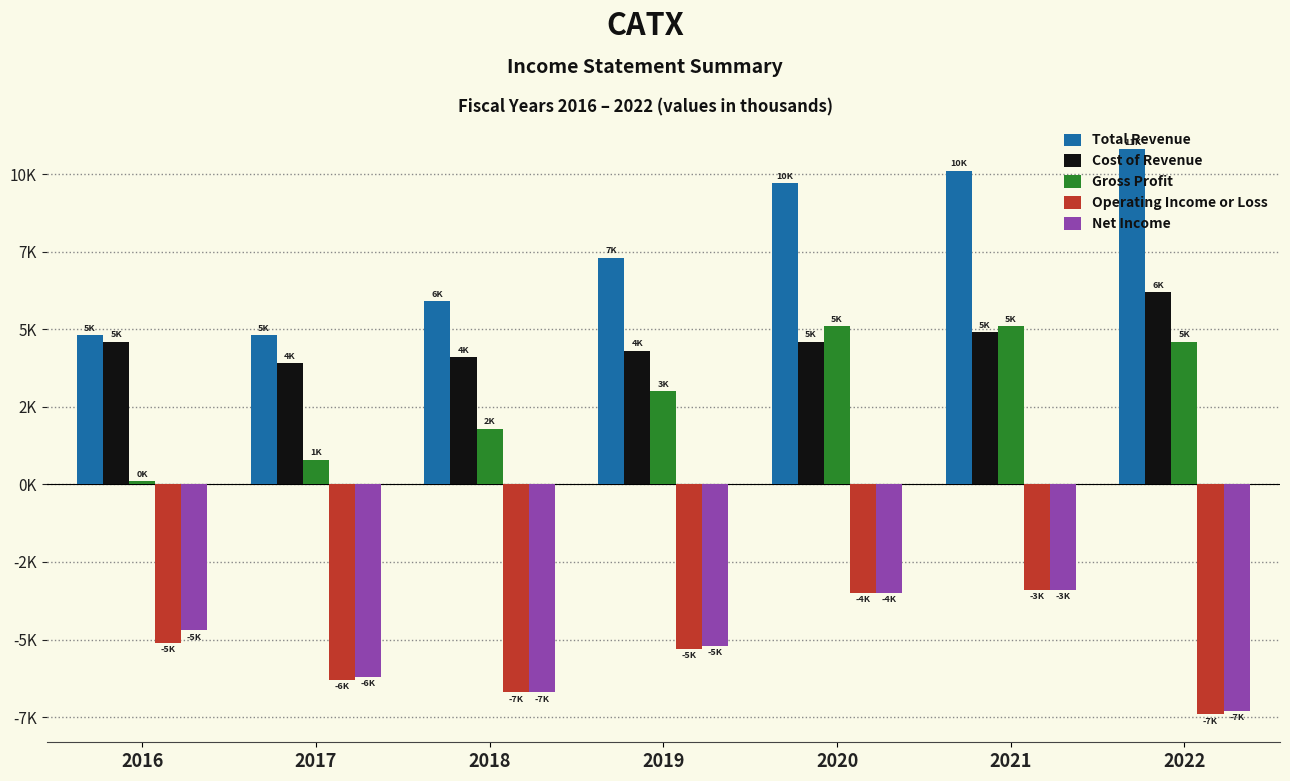

What are all the series names shown in the legend?

Total Revenue, Cost of Revenue, Gross Profit, Operating Income or Loss, Net Income